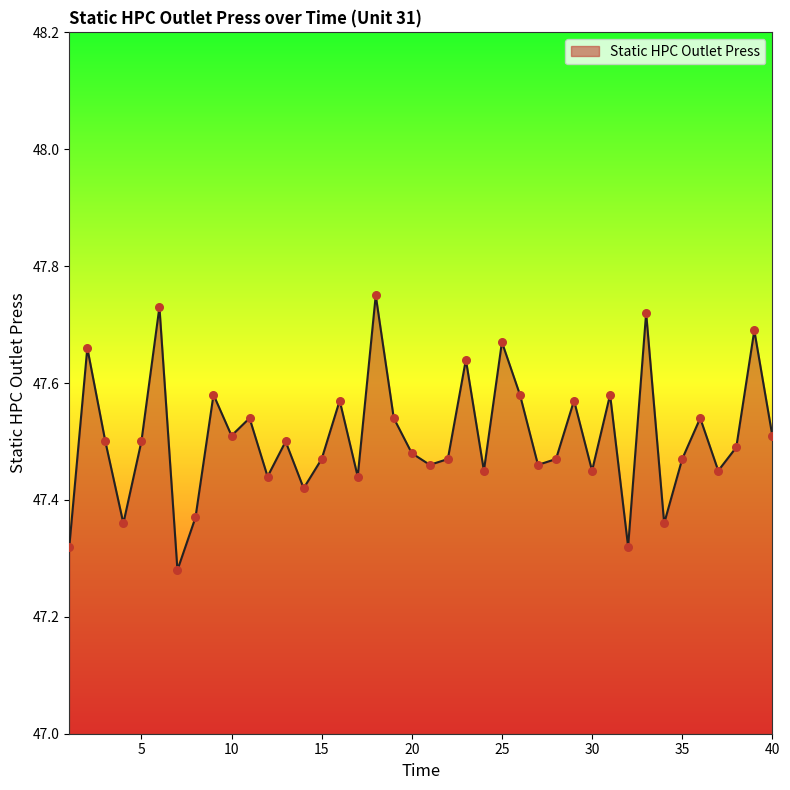

What is the difference between the maximum and minimum values?

0.5